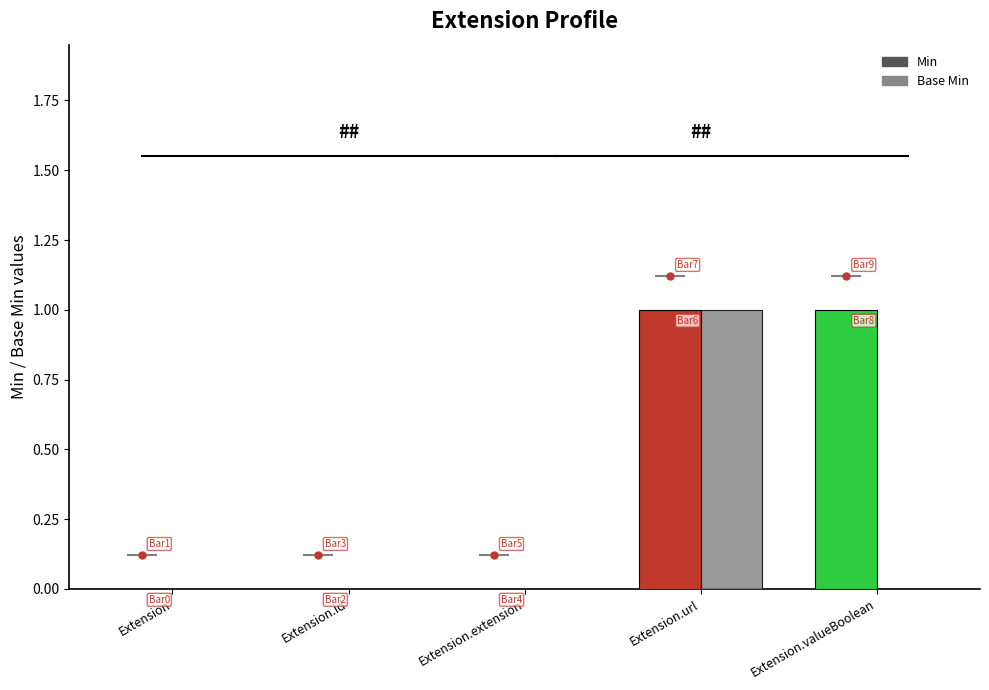

Which series has the widest spread of values?

Min